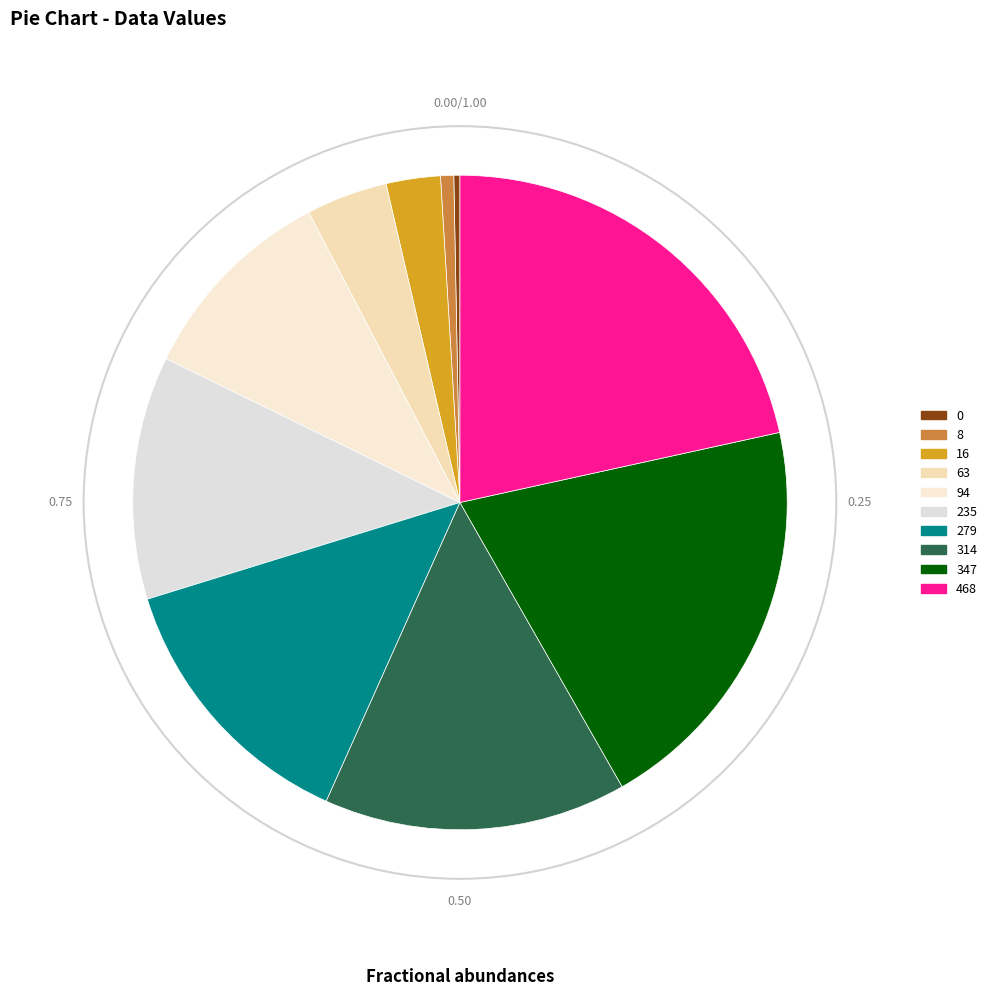

What percentage is the 8 slice, to the nearest percent?

1%